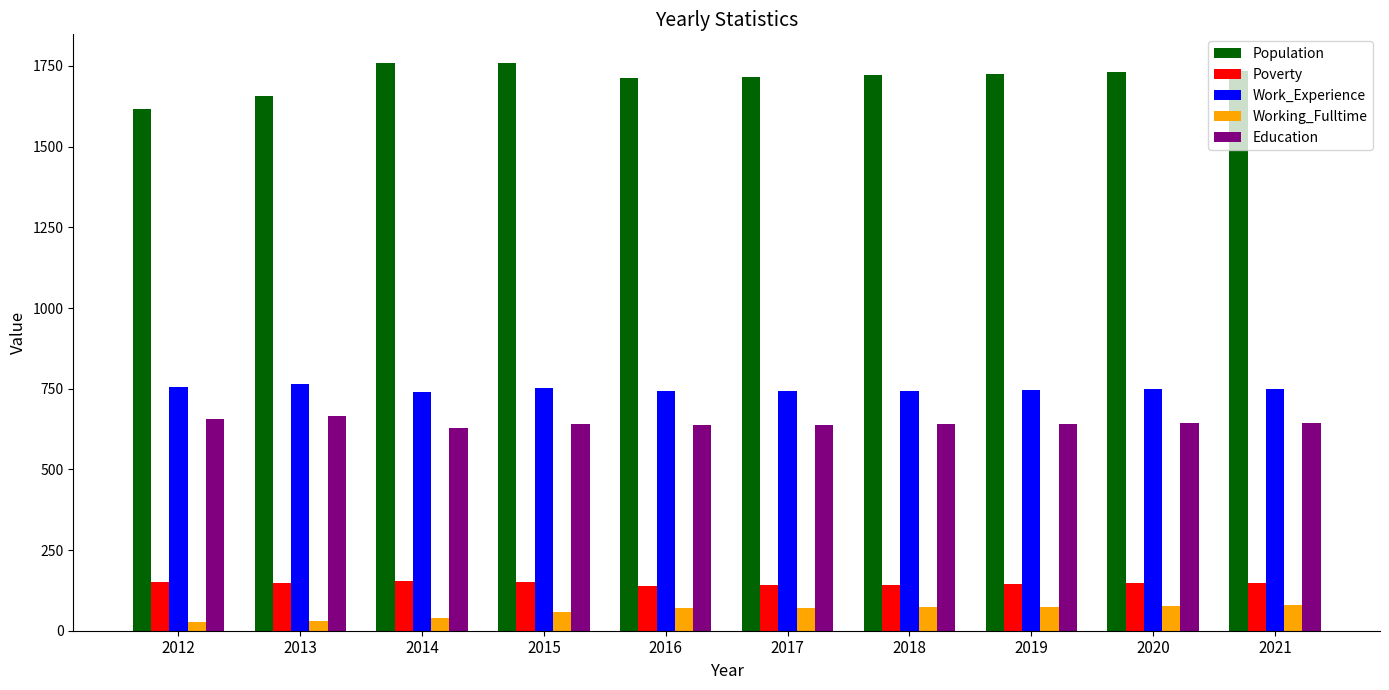

Is the value of Work_Experience at 2013 greater than the value of Working_Fulltime at 2017?

Yes